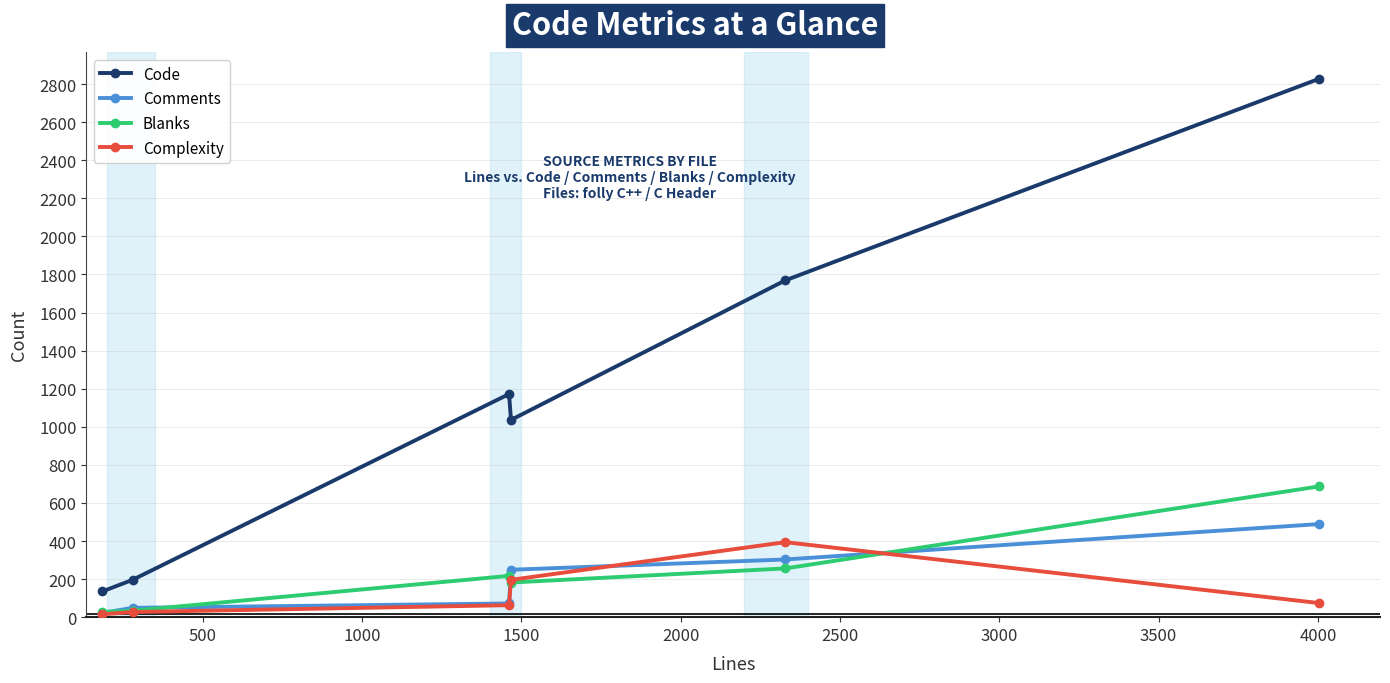

Which series has the largest total across all categories?

Code